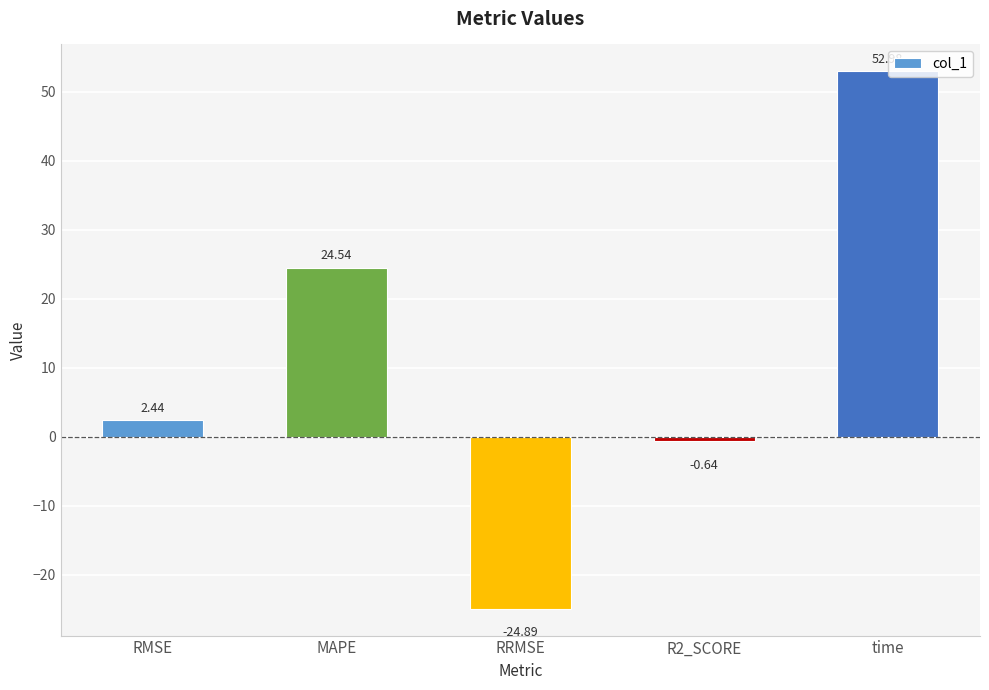

What position from the right is R2_SCORE?

2